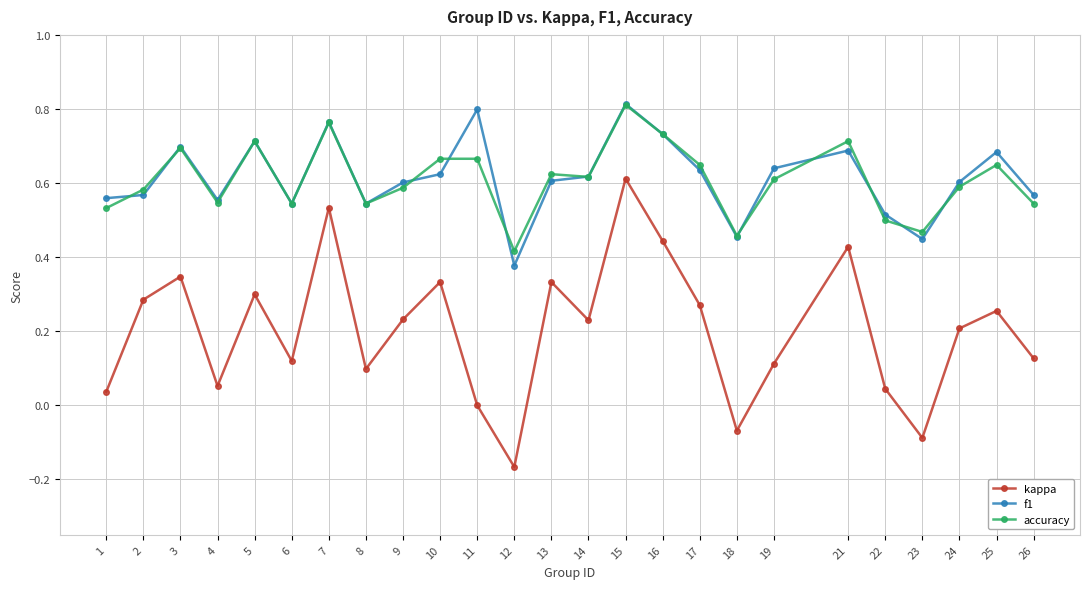

At which label is f1 closest to 0?

12